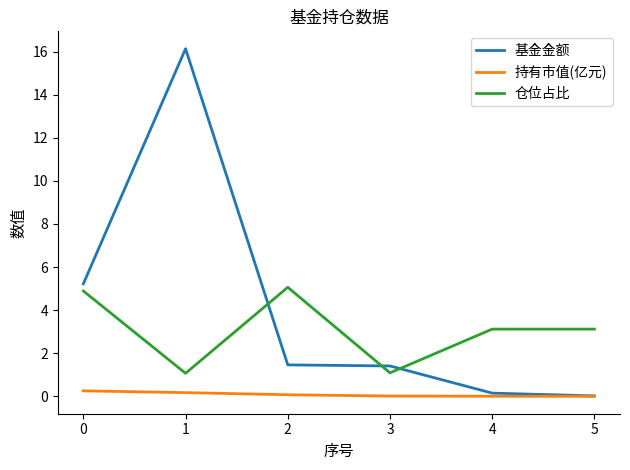

How many series are shown in this chart?

3